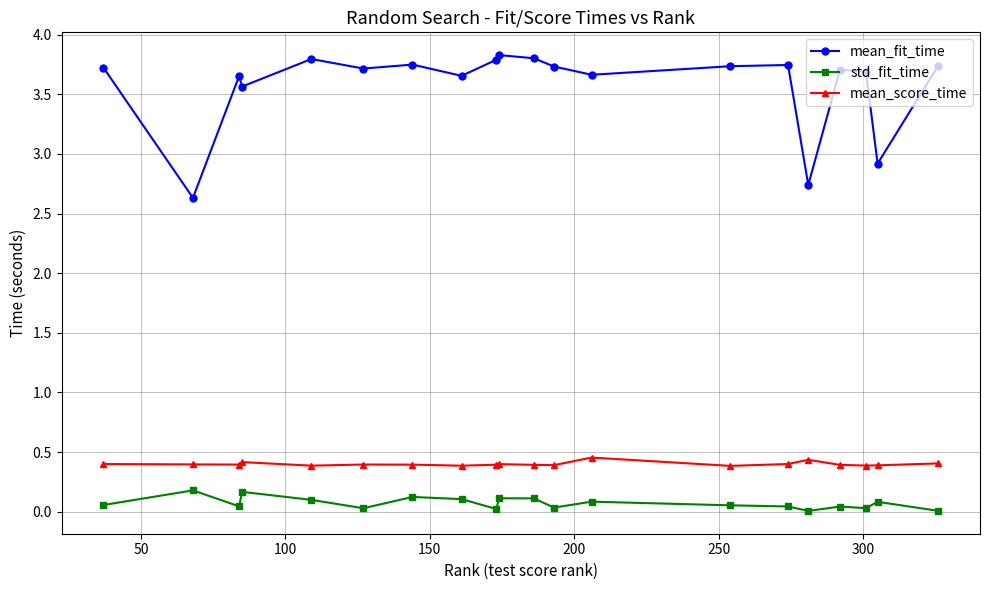

Which series has the largest range (max minus min)?

mean_fit_time